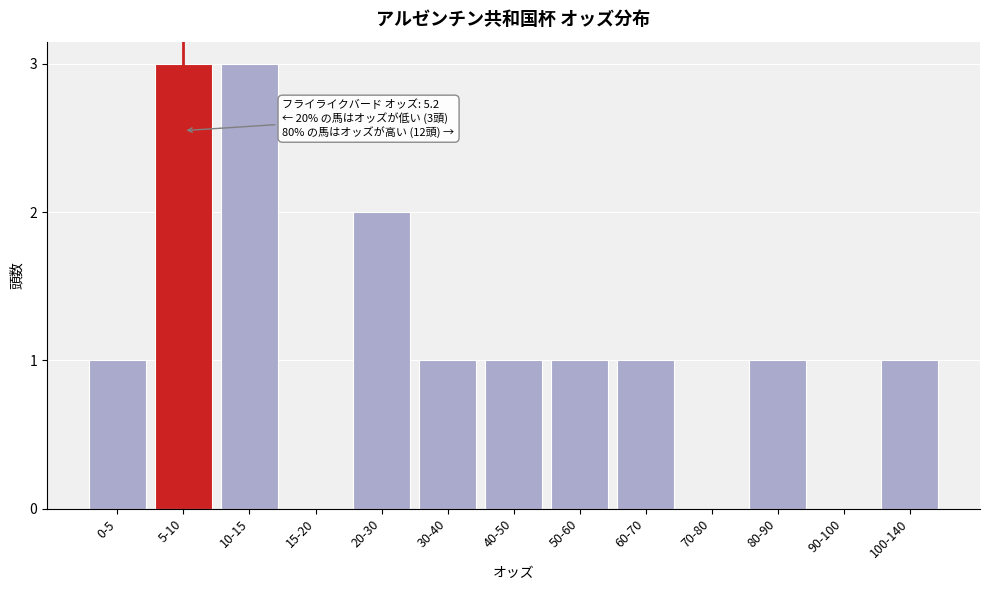

Reading left to right, transcribe all the data shown in this chart.

0-5=1	5-10=3	10-15=3	15-20=0	20-30=2	30-40=1	40-50=1	50-60=1	60-70=1	70-80=0	80-90=1	90-100=0	100-140=1